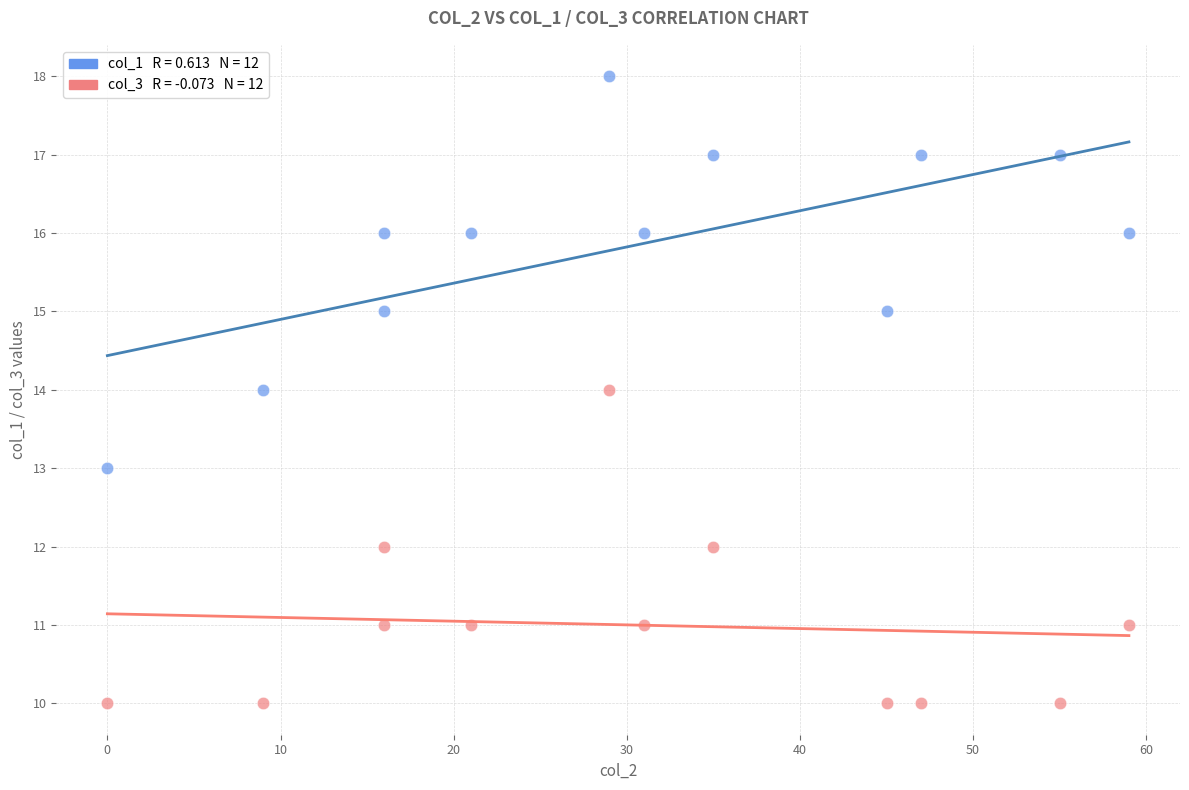

Across all data points, what is the range of X values (max minus min)?

59